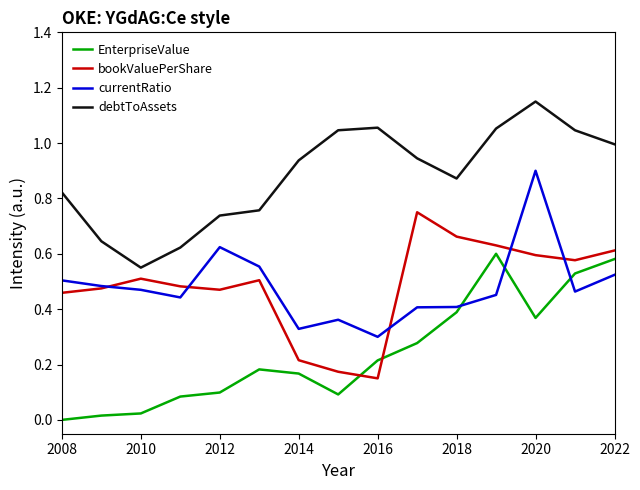

True or false: bookValuePerShare and EnterpriseValue intersect in this chart.

True